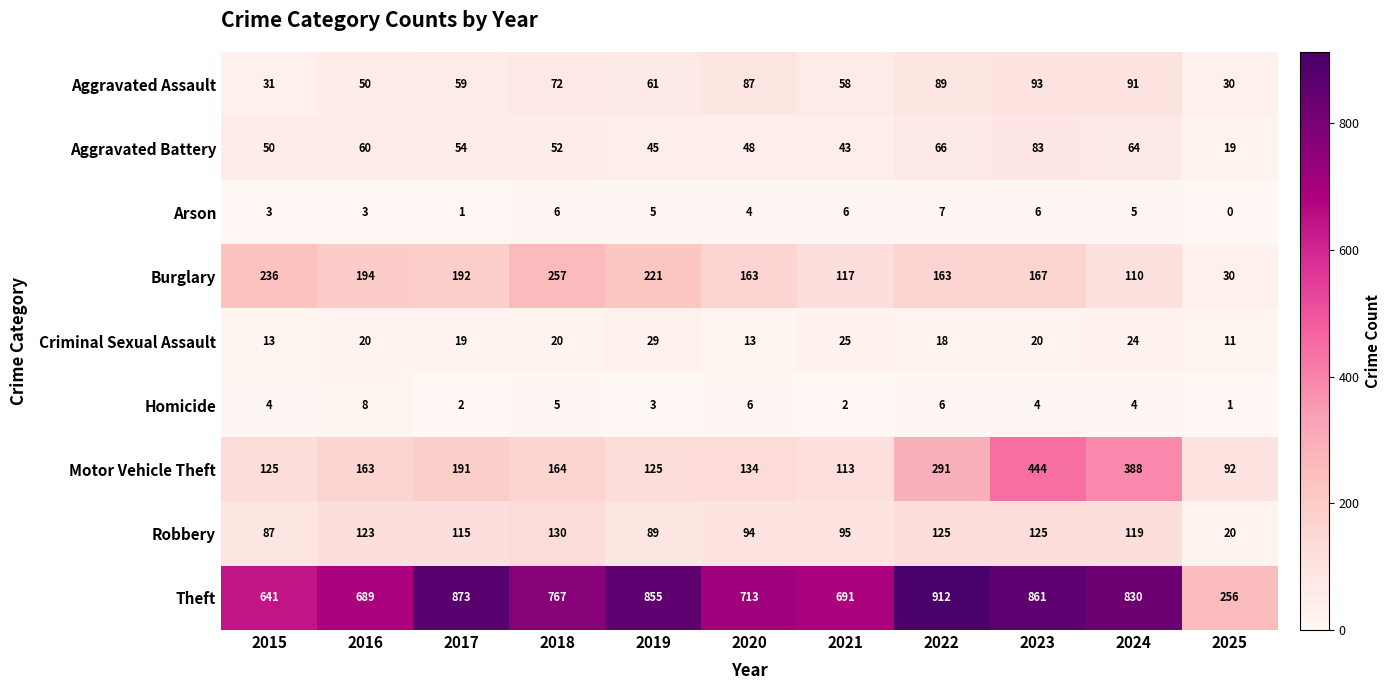

What is the difference between the Aggravated Assault values at 2025 and 2017?

29